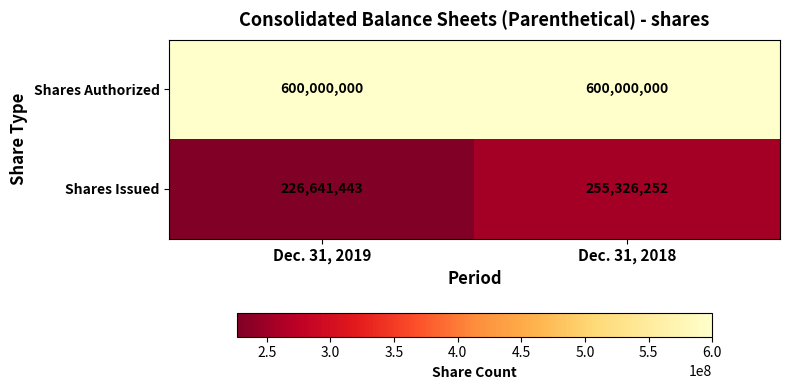

Which series changed the most between Dec. 31, 2019 and Dec. 31, 2018?

Shares Issued